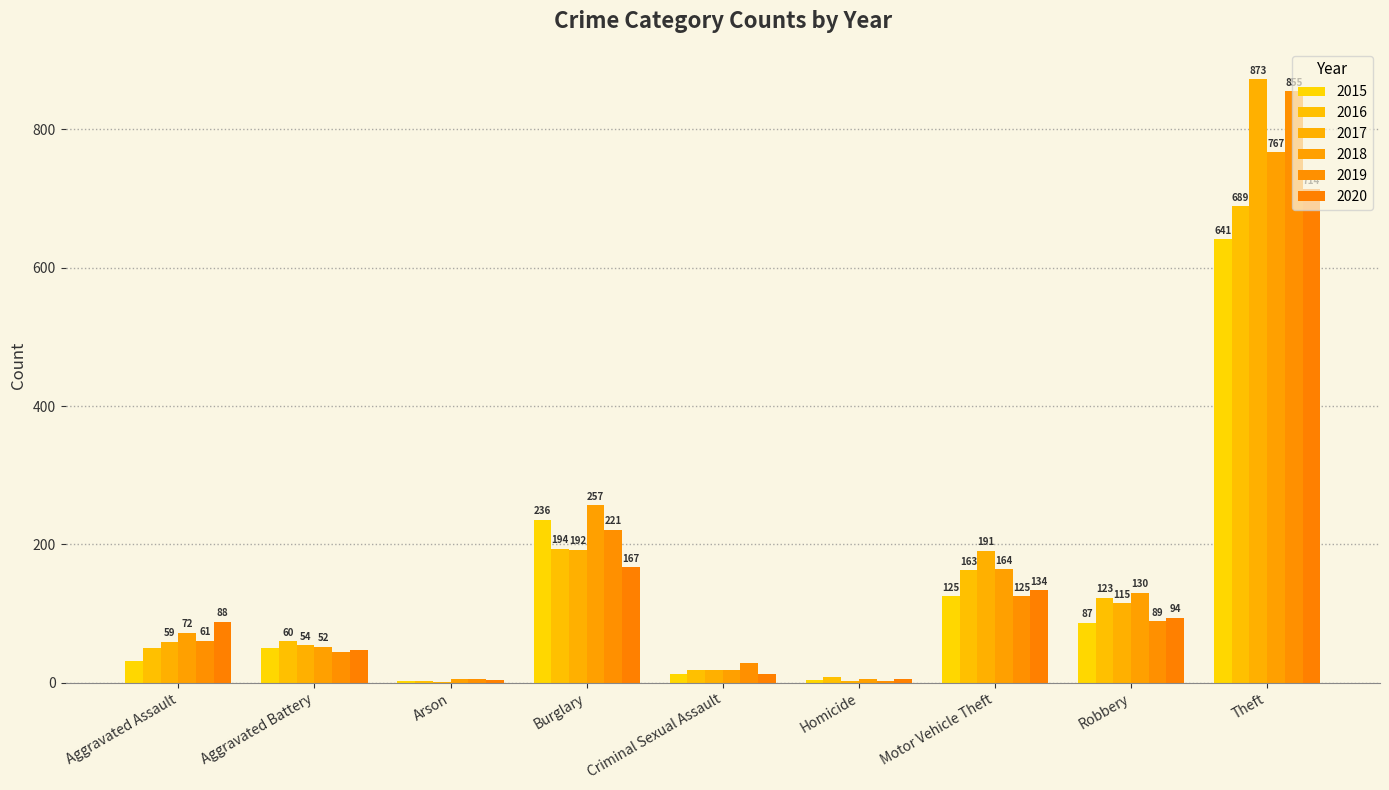

How many data points does each series have?

9